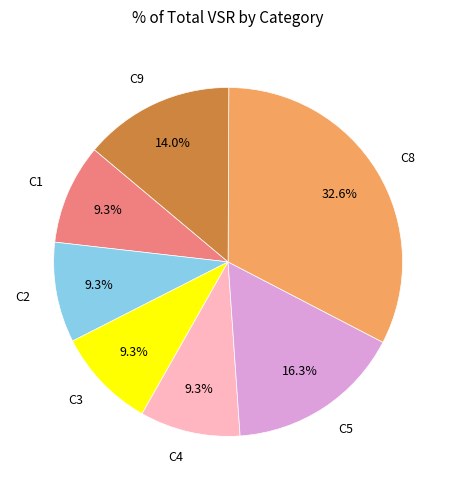

Approximately how many times larger is the value at C4 compared to C3?

1.0